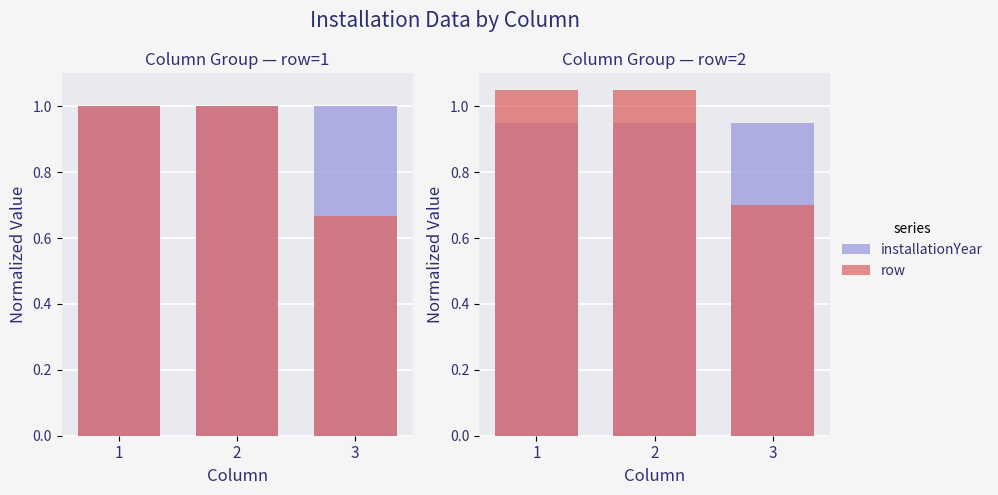

The installationYear series shows 0.9 at 1. True or false?

True